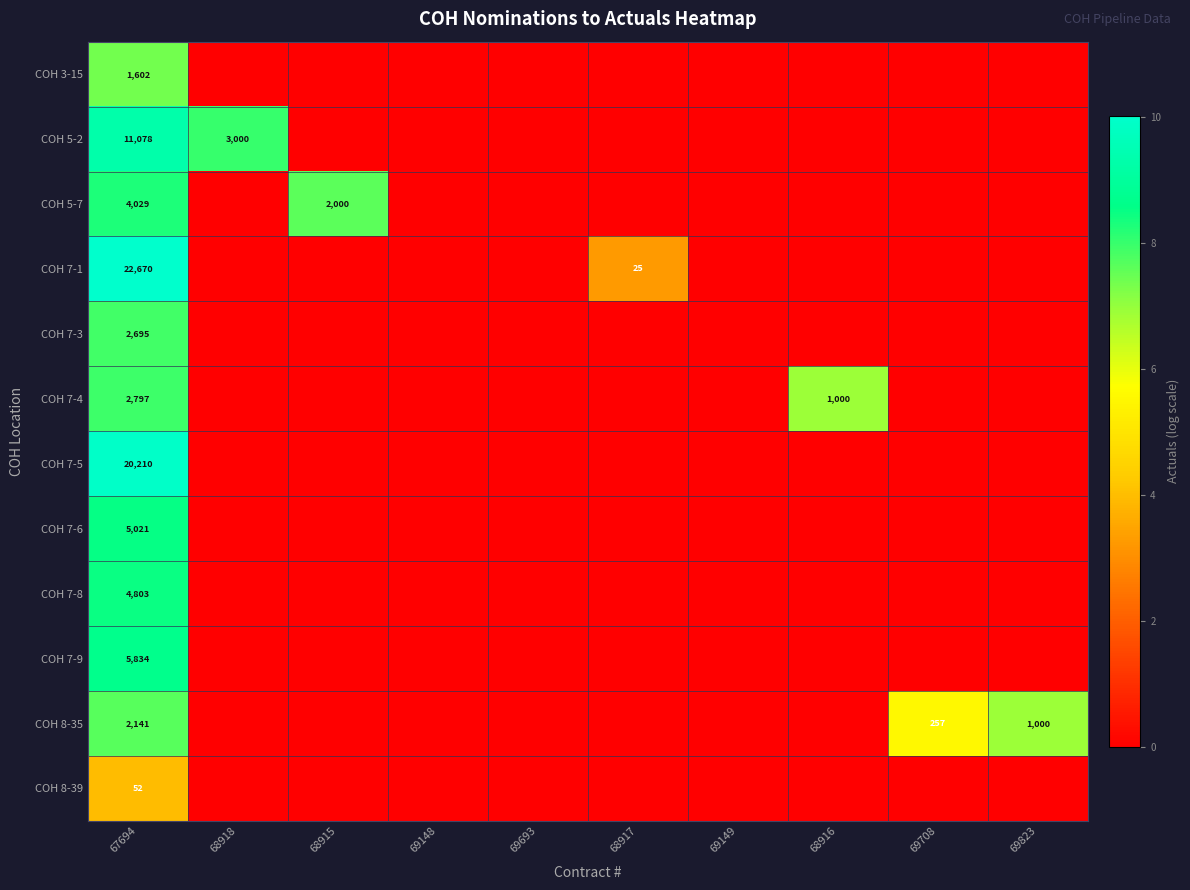

Which category has the highest value across all series?

67694